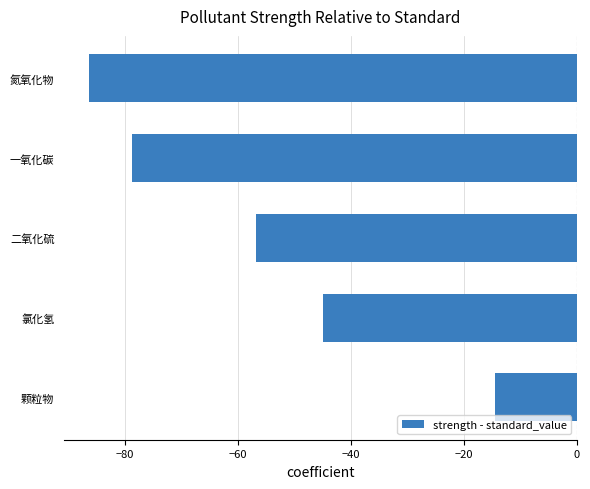

The chart shows a value of -68.3 at 氯化氢. True or false?

False